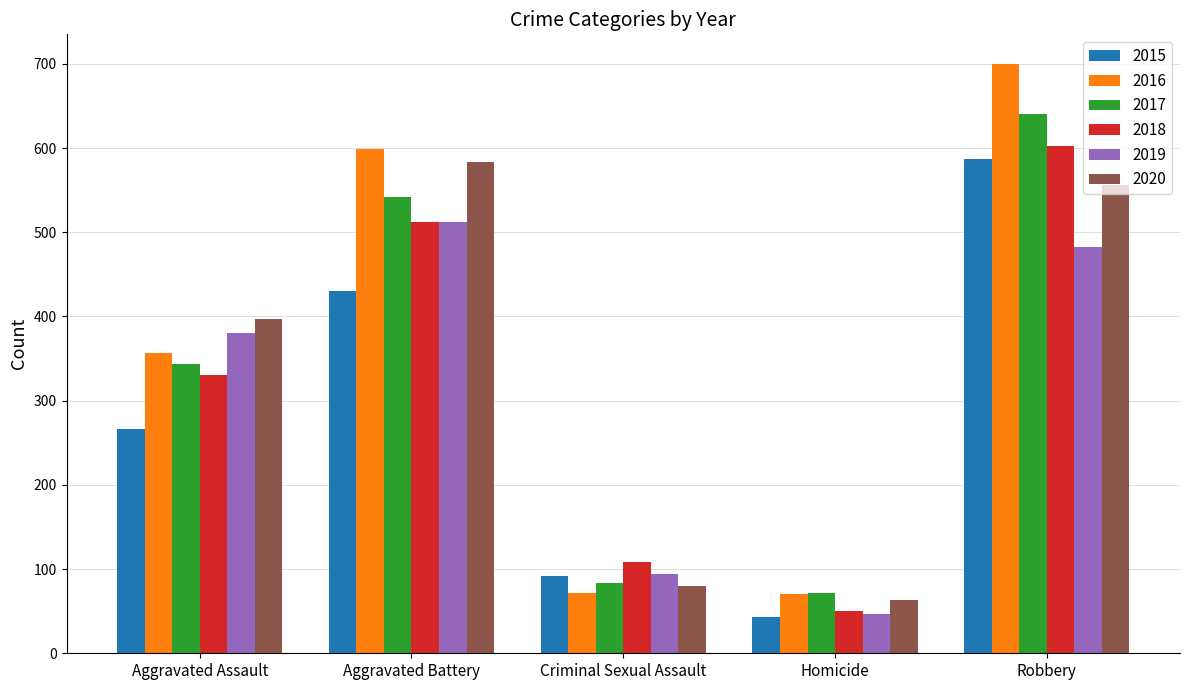

How many bars are there in each group?

6